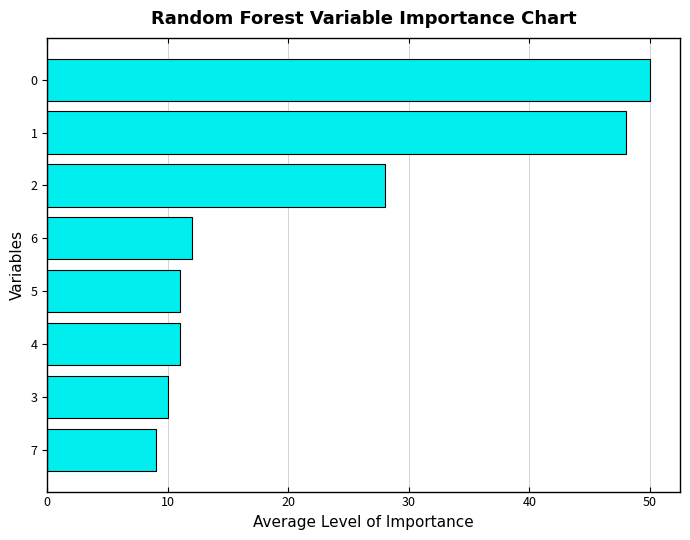

Is it true that the value at 0 is 79?

False